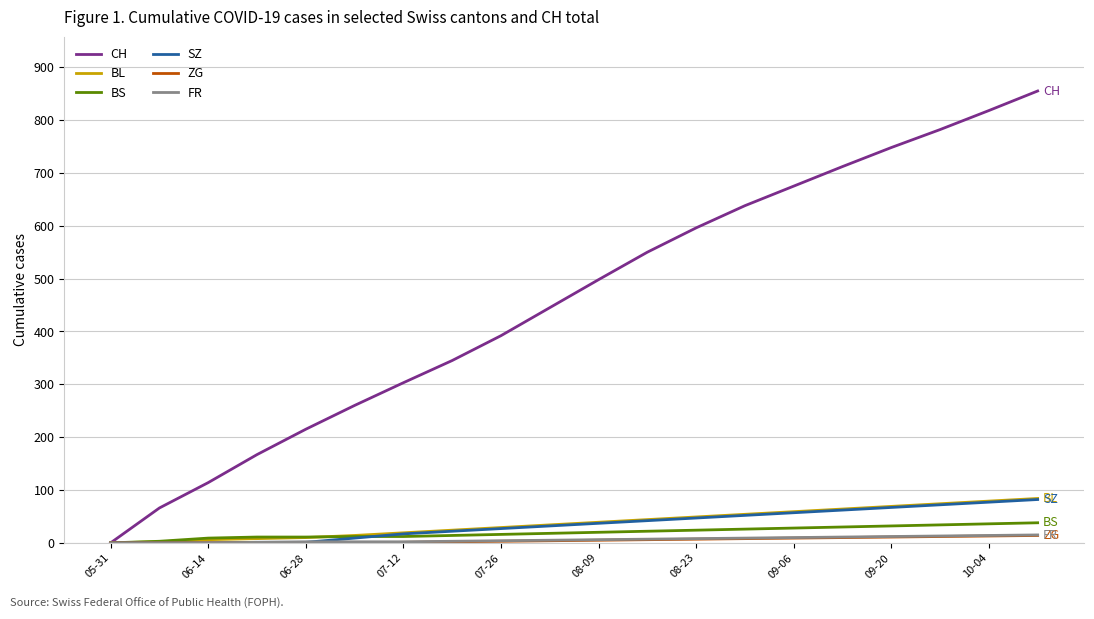

Which series has the largest total across all categories?

CH